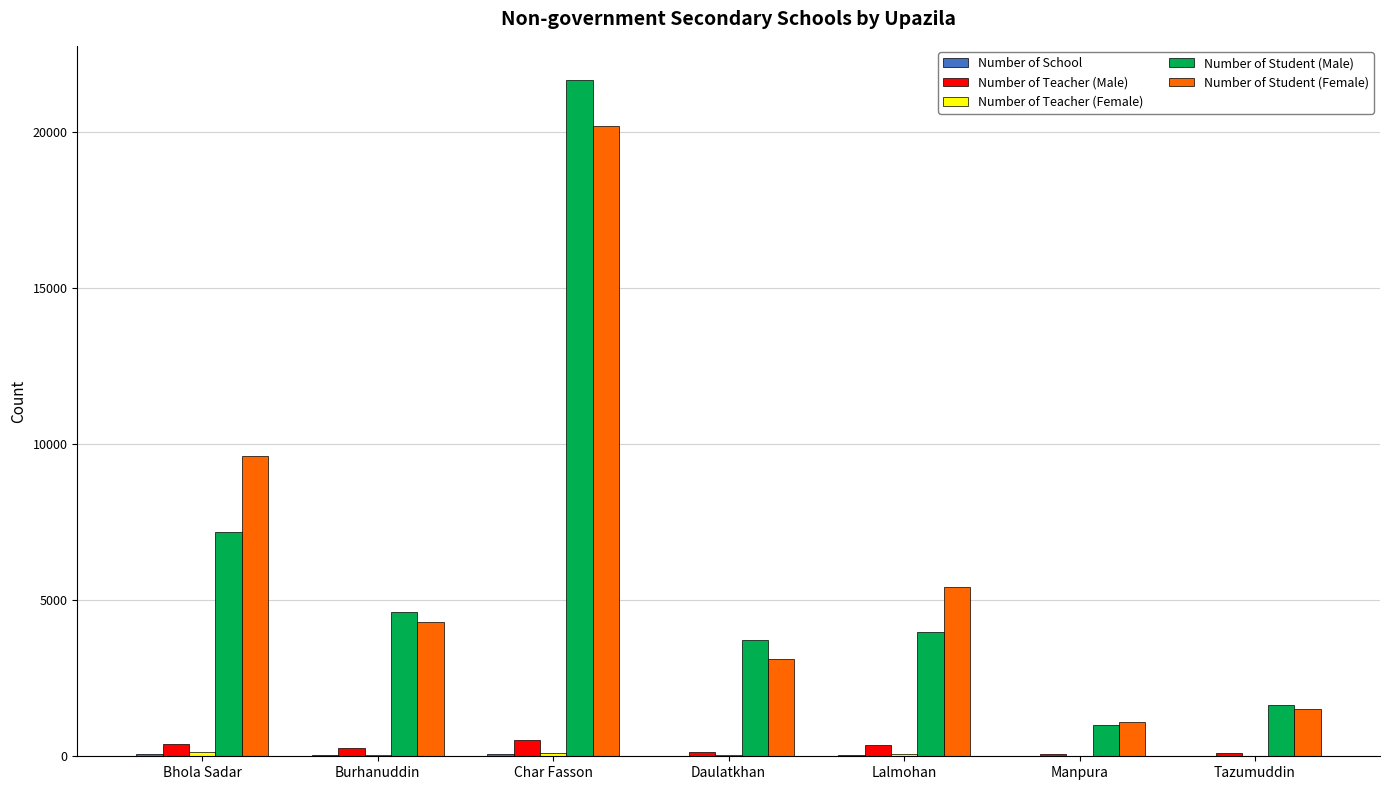

What is the difference between the Number of Teacher (Male) values at Burhanuddin and Manpura?

185